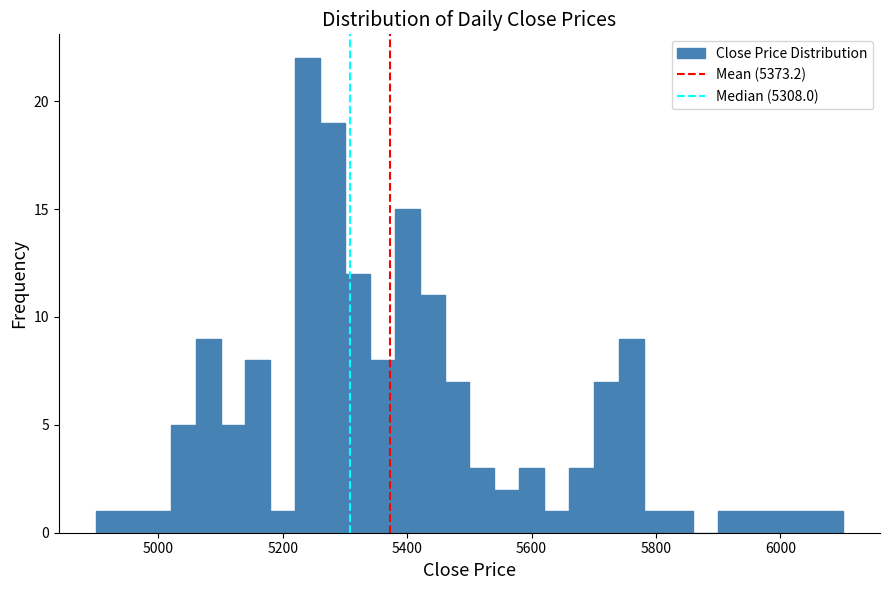

Around what value on the x-axis is the tallest bar? Give the approximate position of its centre, as read against the axis.

5240